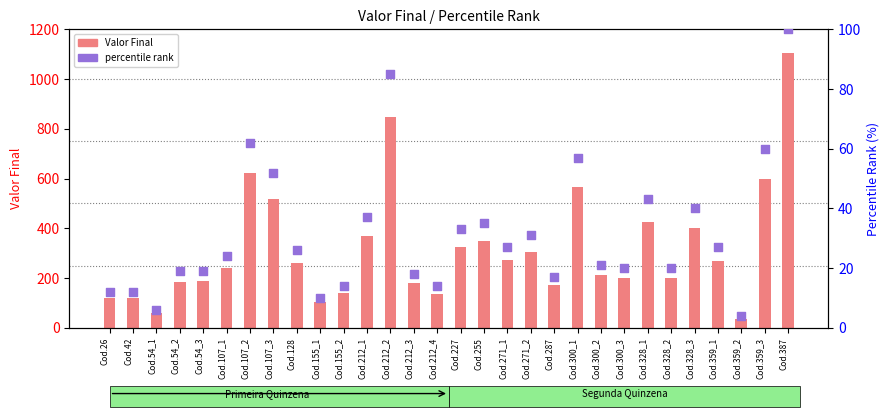

Which series has the largest Y range (max minus min)?

Valor Final